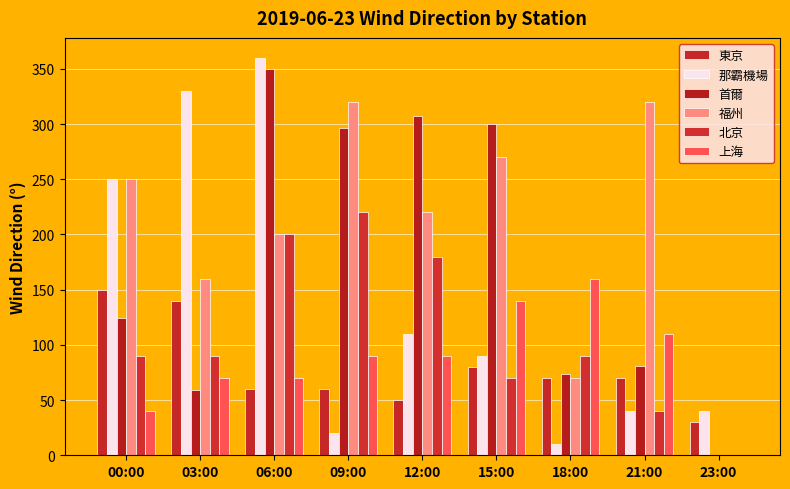

What is the difference between the 上海 values at 23:00 and 18:00?

160